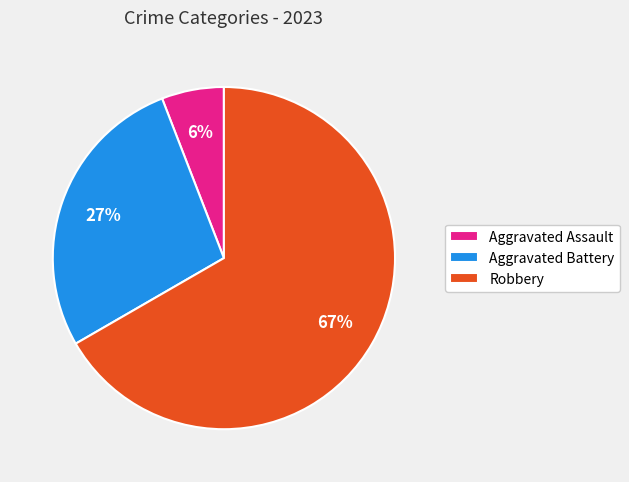

Is the sum of Aggravated Battery and Aggravated Assault greater than half?

No